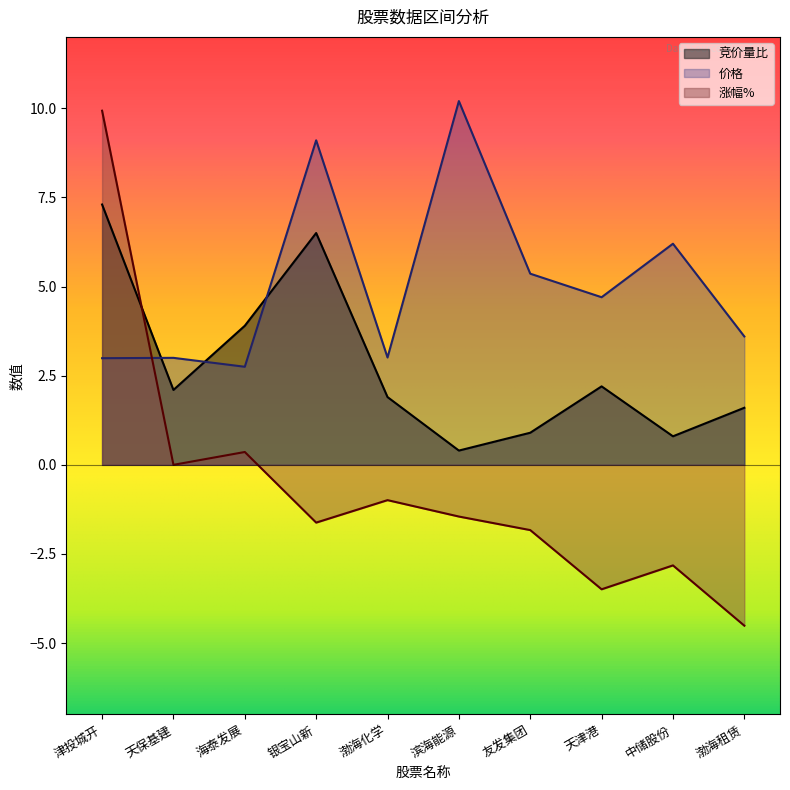

What is the value of the 涨幅% point at the 3rd from the left?

0.4